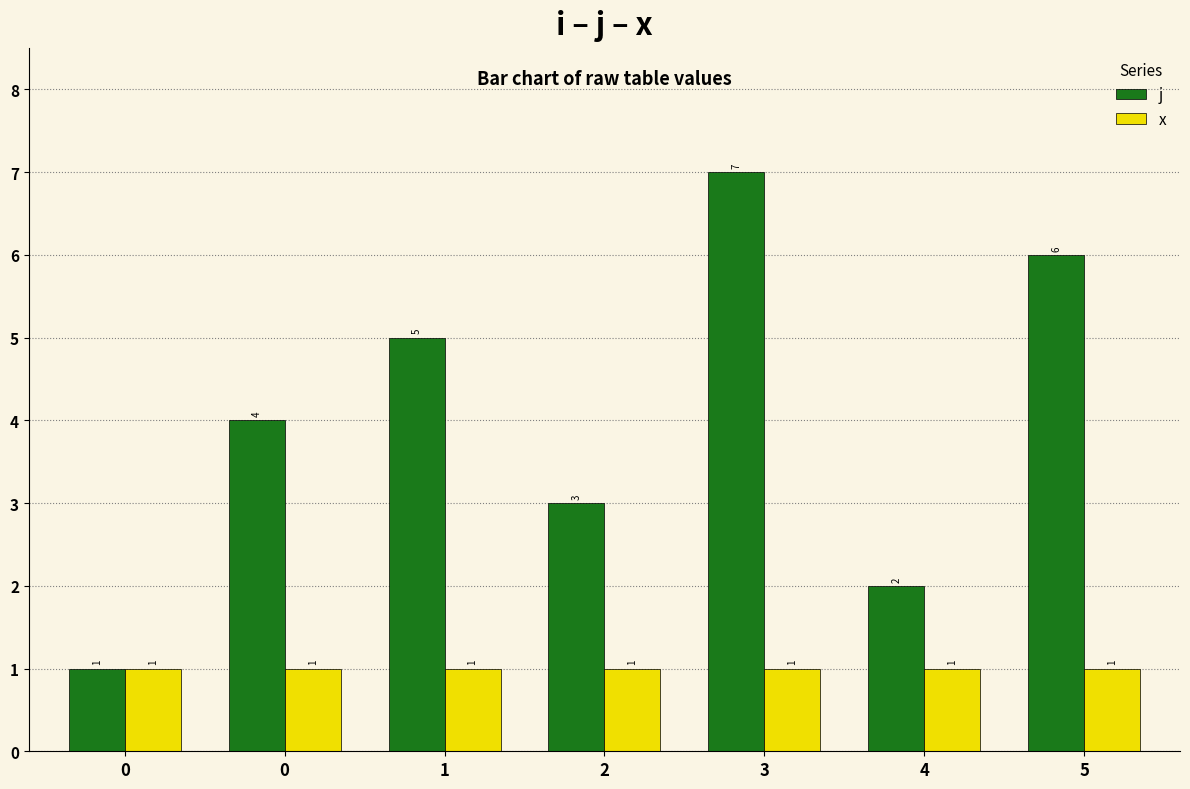

What are all the series names shown in the legend?

j, x